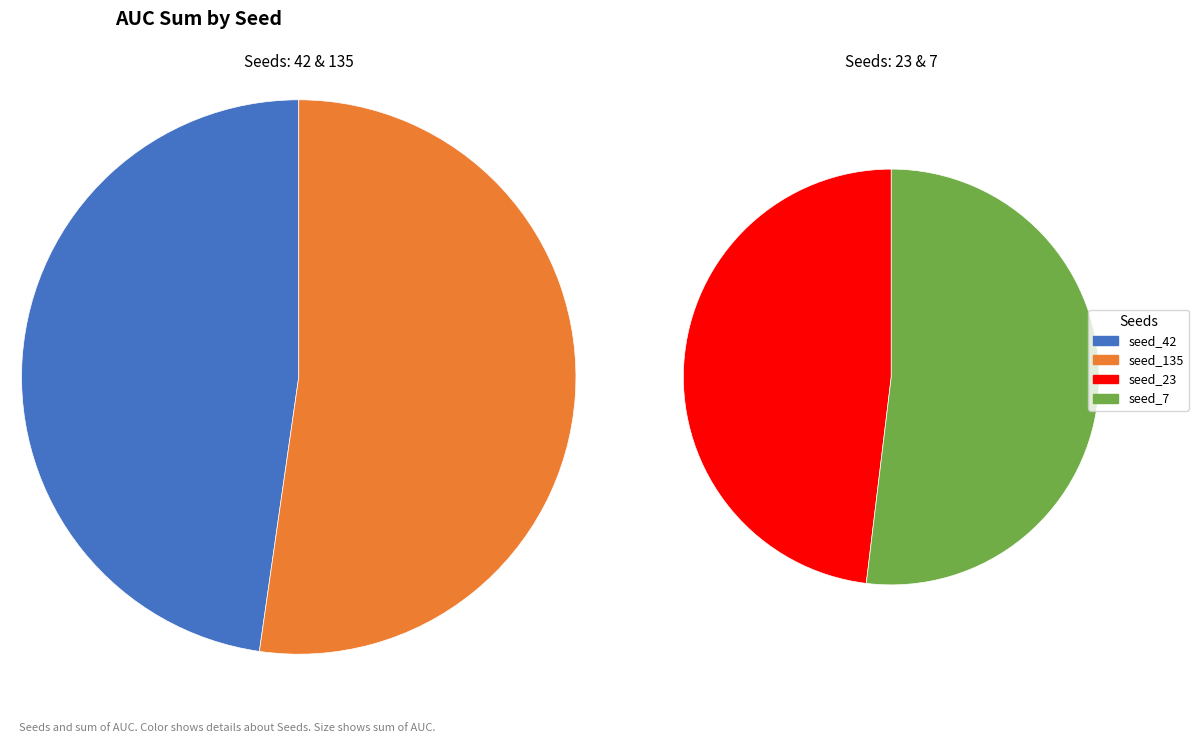

Which series has the widest spread of values?

seed_135